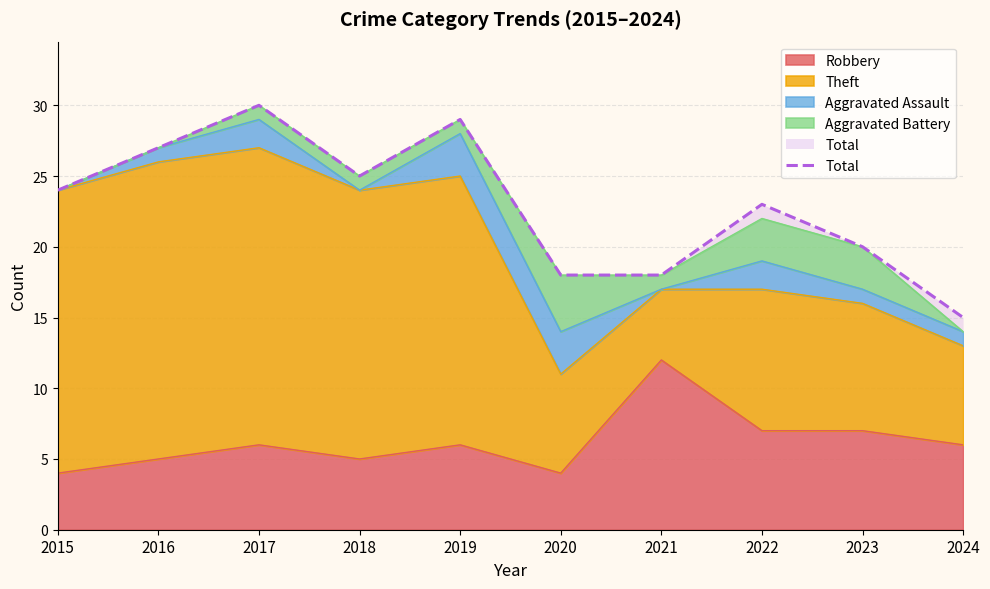

How many positive values does the Aggravated Assault series have?

7